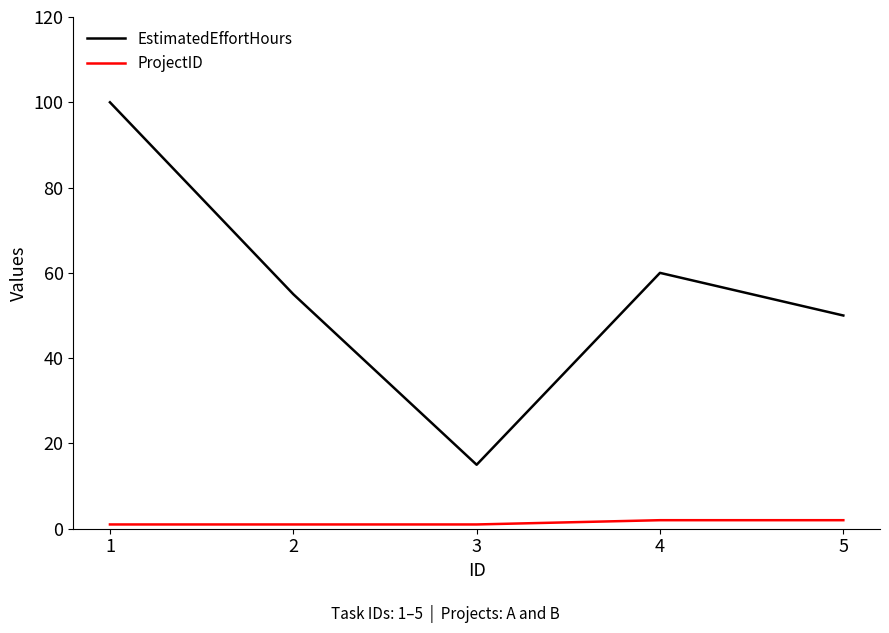

At 4, list the series in order from smallest to largest.

ProjectID, EstimatedEffortHours